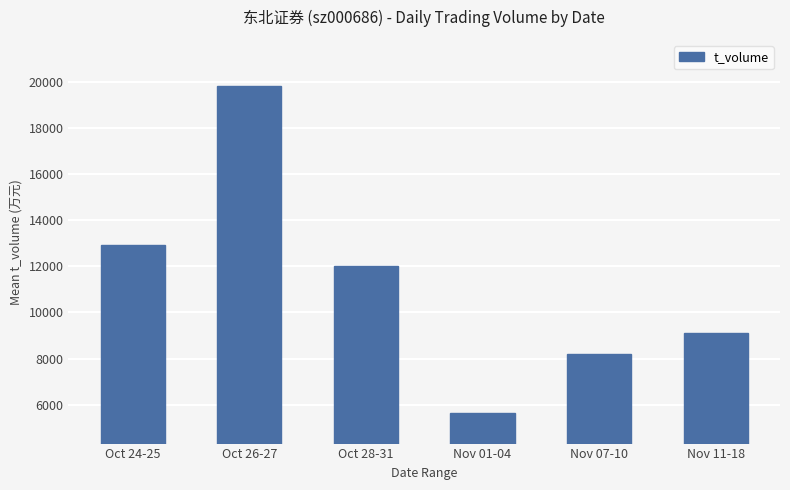

What is the change in value from Oct 28-31 to Nov 11-18?

-2891